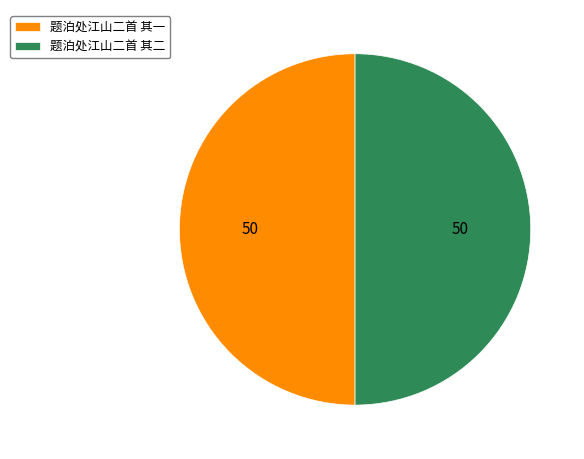

Do 题泊处江山二首 其一 and 题泊处江山二首 其二 together represent more than half of the pie?

Yes